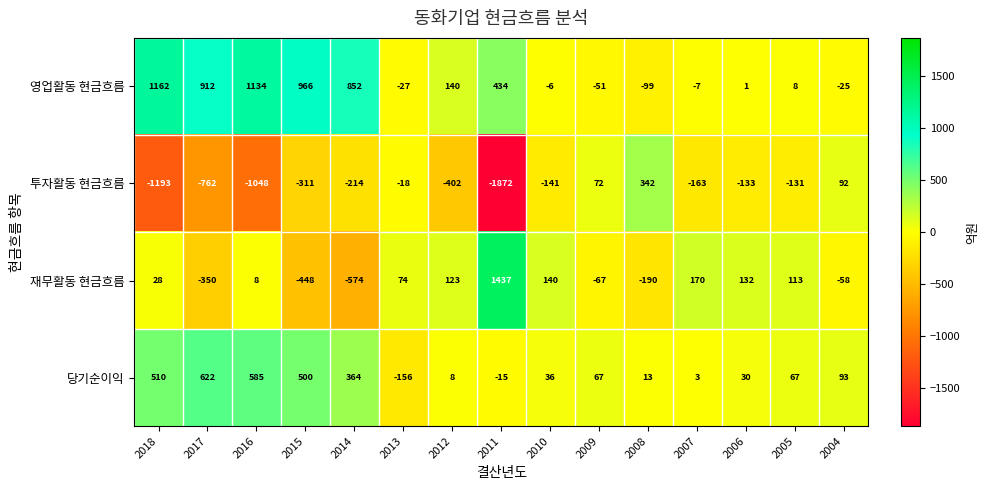

Rank the series by their maximum value, from highest to lowest.

재무활동 현금흐름, 영업활동 현금흐름, 당기순이익, 투자활동 현금흐름